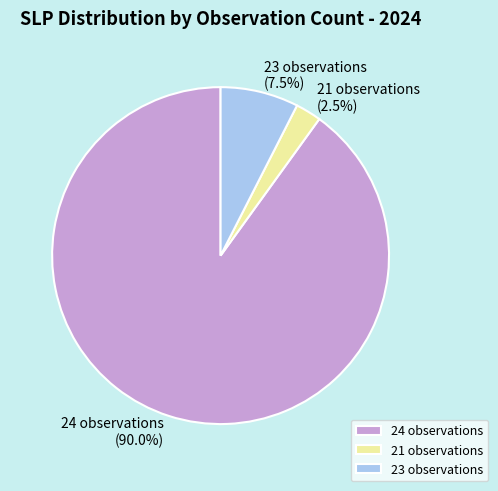

Does any single category account for the majority?

Yes